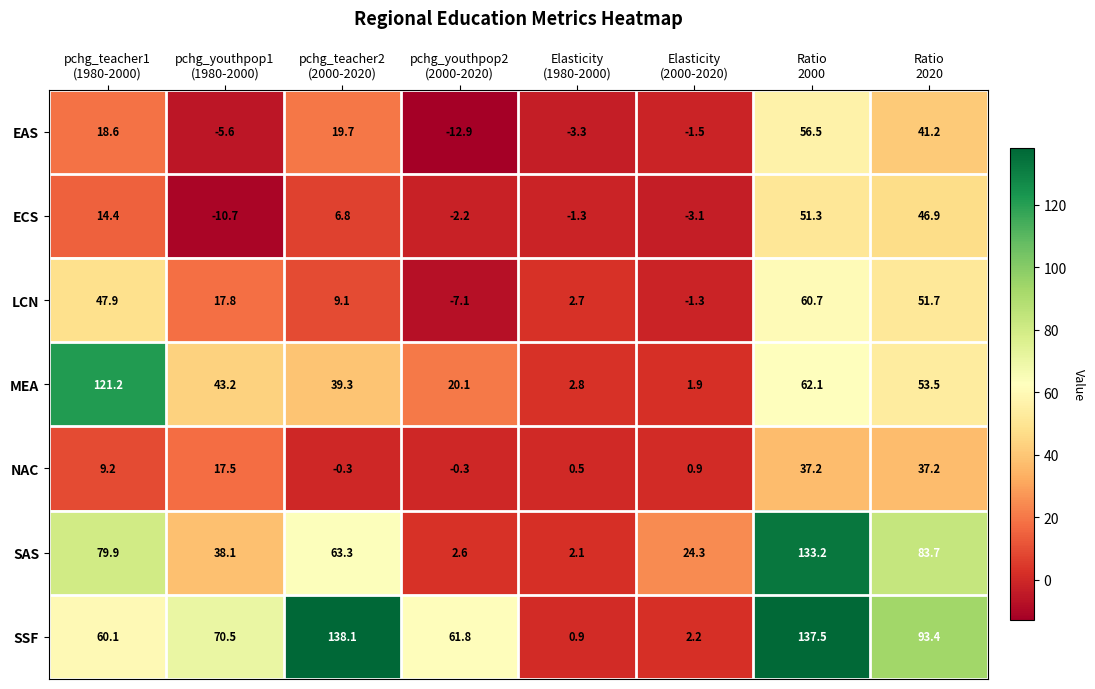

Which category has the highest value across all series?

pchg_teacher2
(2000-2020)